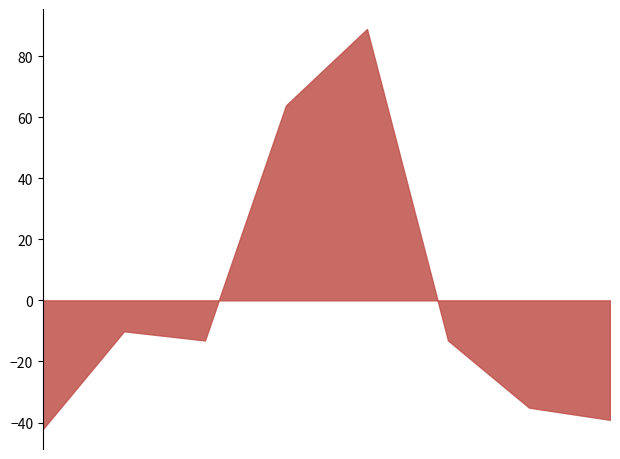

How many lines are shown in the chart?

1